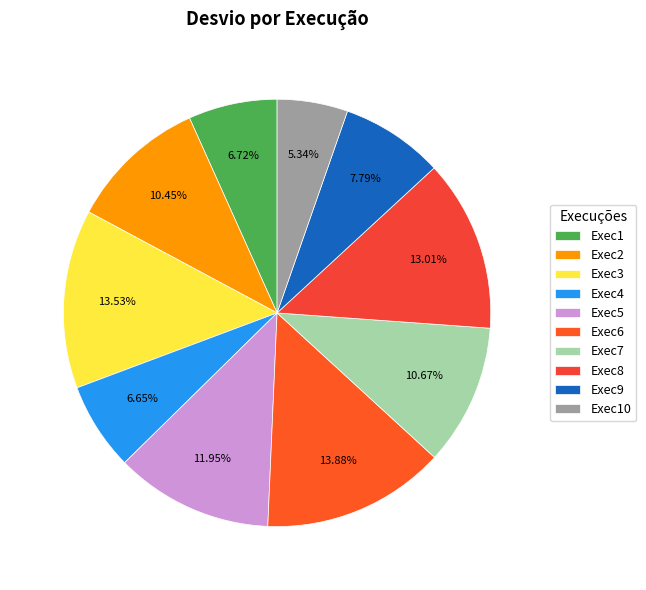

Which slice is the smallest?

Exec10